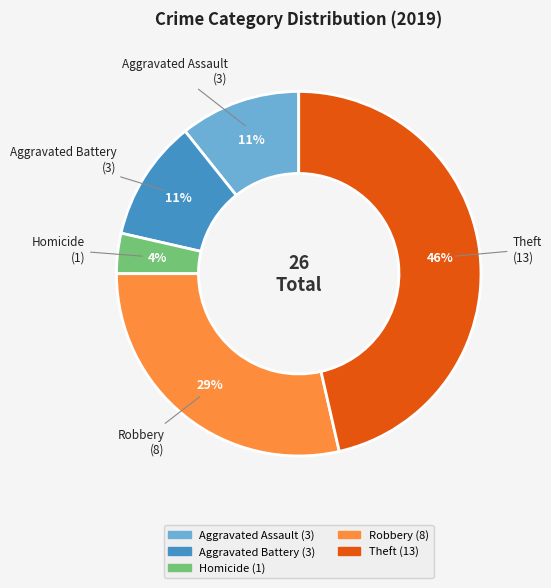

To the nearest percent, what is the average slice percentage?

20%